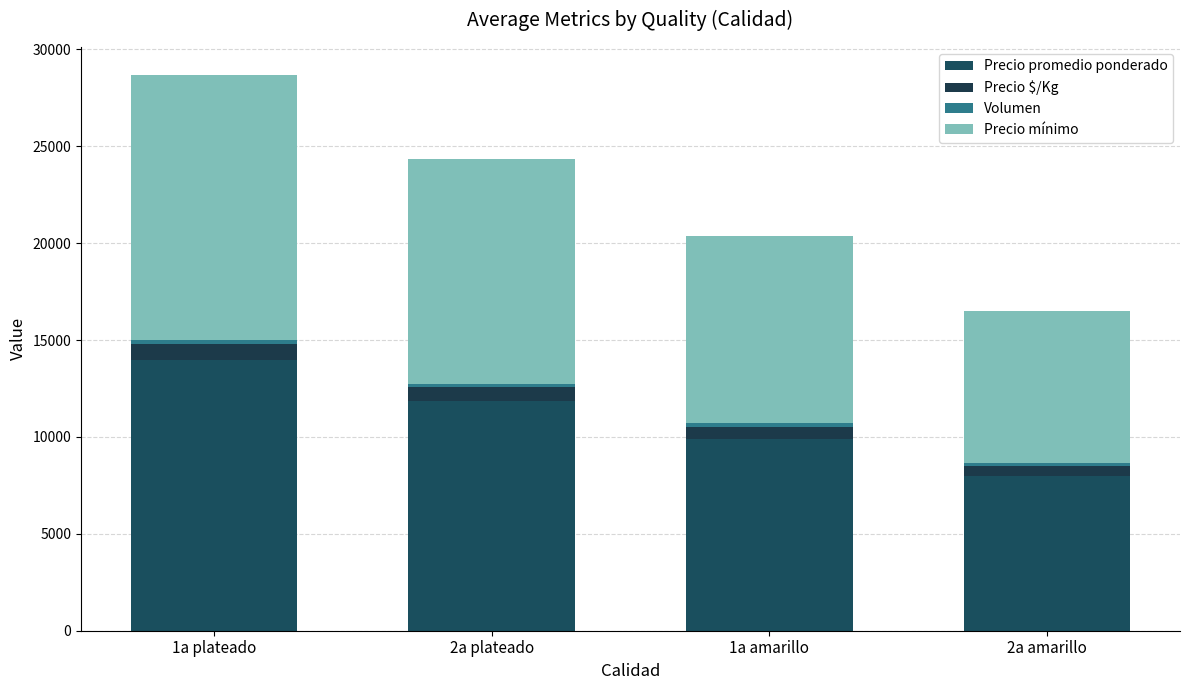

How many bars are there in total?

4